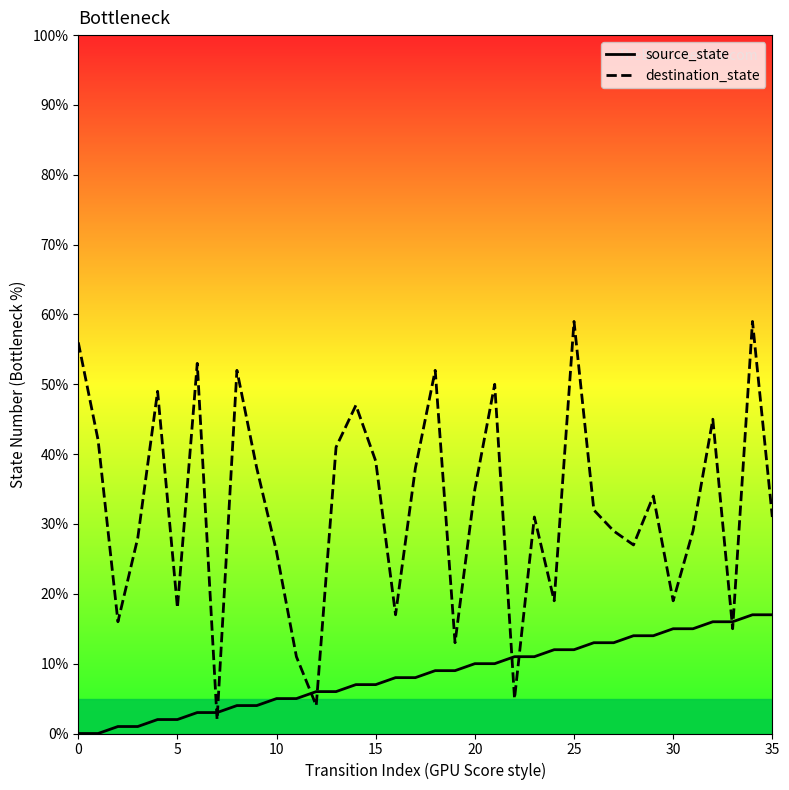

Which series has the largest range (max minus min)?

destination_state